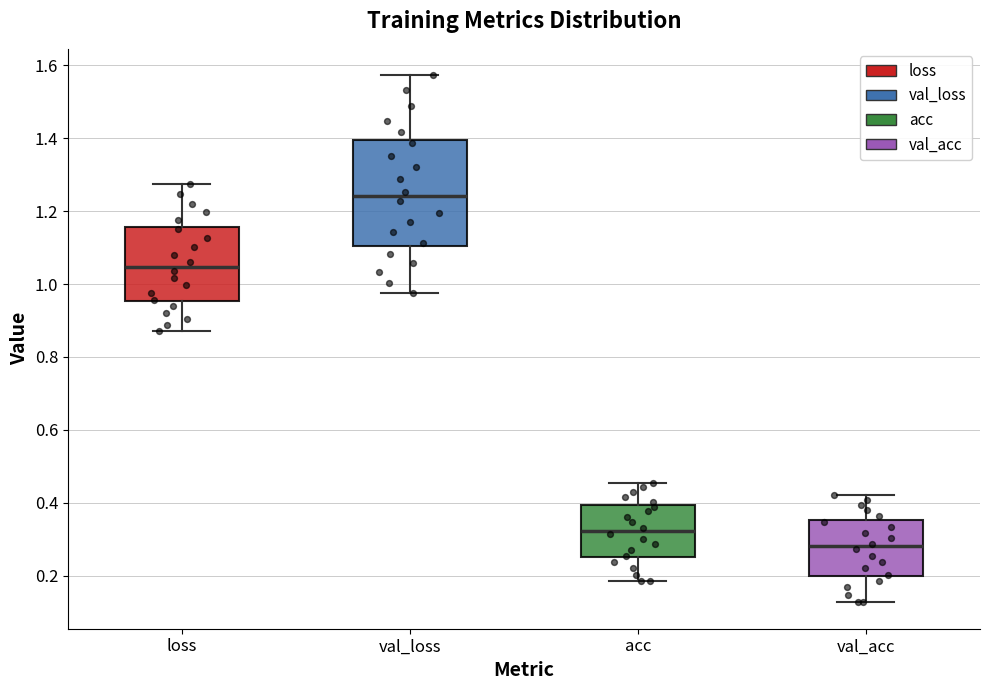

Reading left to right, transcribe this box plot: for each box, give where its median line is, the range the box spans, and where its two whiskers end, as read against the y-axis. The values are not printed on the chart, so give them approximately, as read against the axis.

loss: median 1.04, box 0.96 to 1.16, whiskers 0.88 to 1.28
val_loss: median 1.24, box 1.10 to 1.40, whiskers 0.98 to 1.58
acc: median 0.32, box 0.26 to 0.40, whiskers 0.18 to 0.46
val_acc: median 0.28, box 0.20 to 0.36, whiskers 0.12 to 0.42